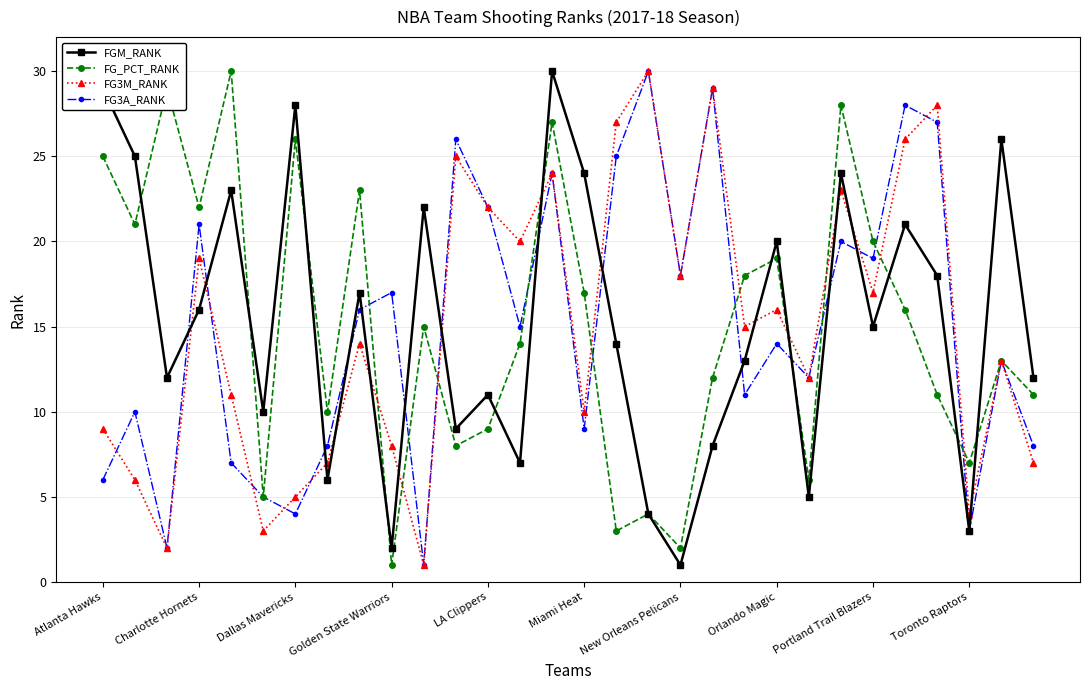

True or false: FG3M_RANK has more than 1 points higher than both neighbors.

True